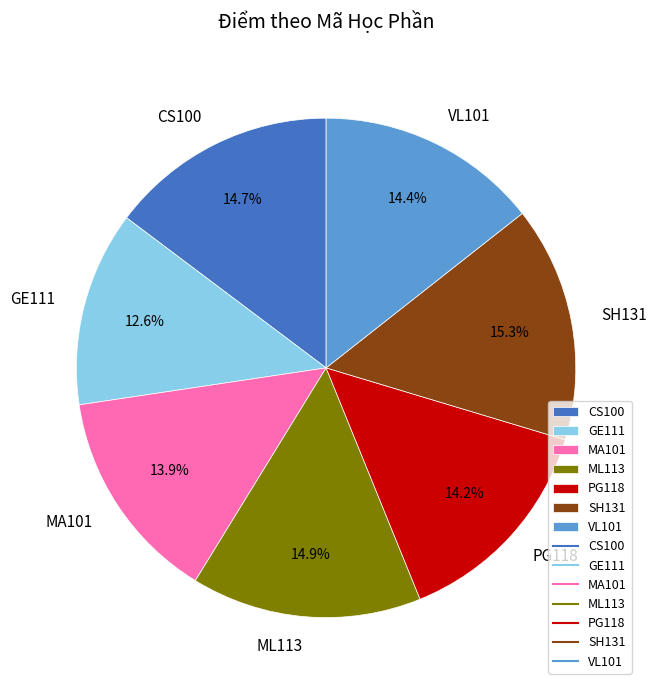

To the nearest percent, what is the average slice percentage?

14%